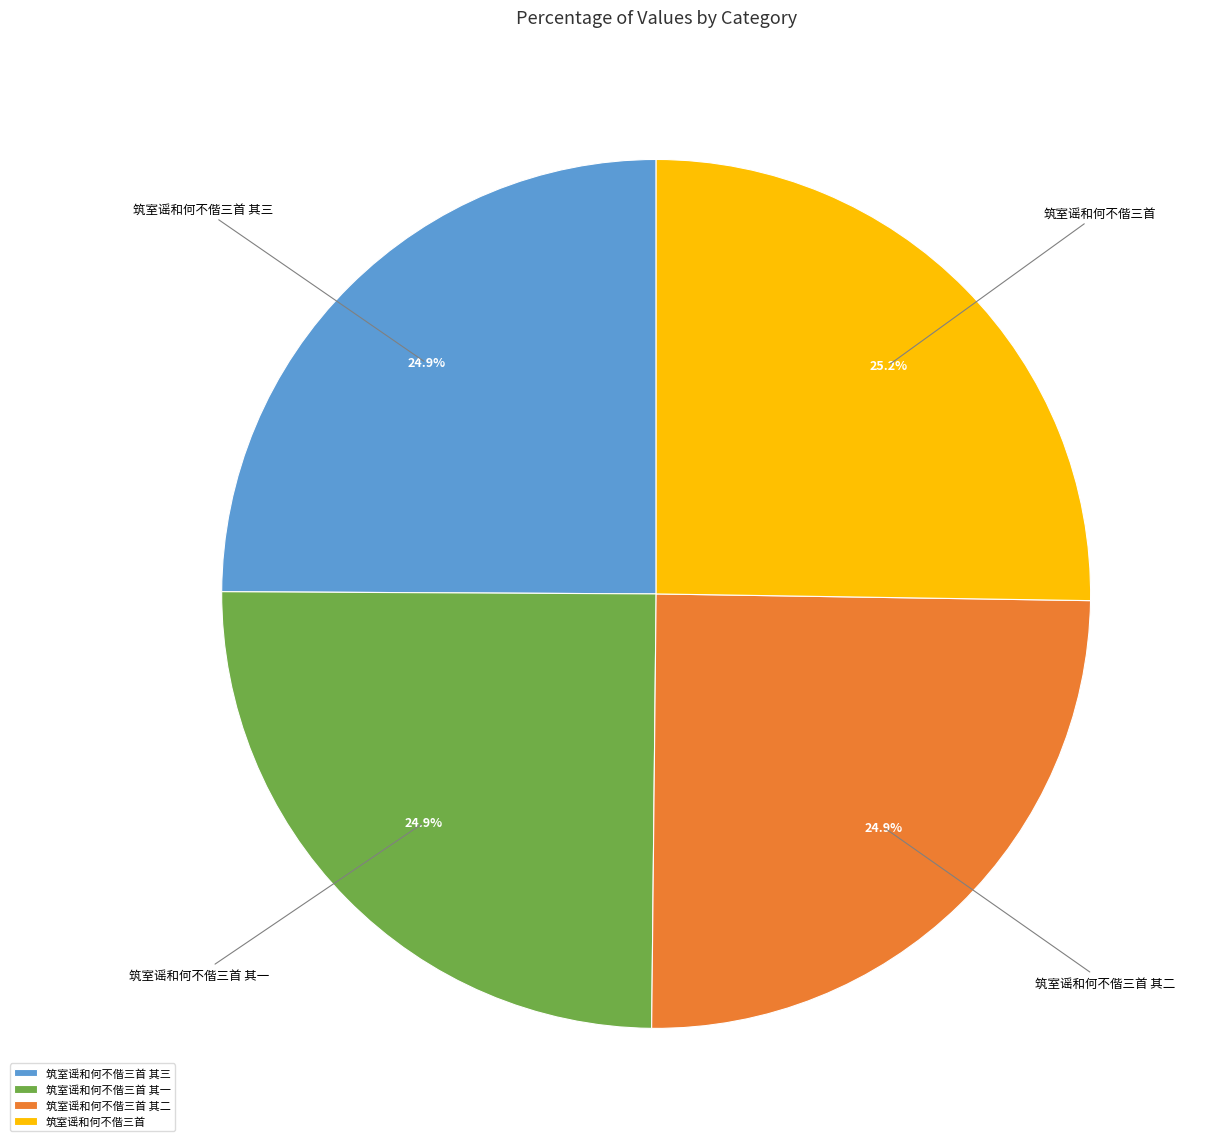

Count the number of slices in the pie.

4